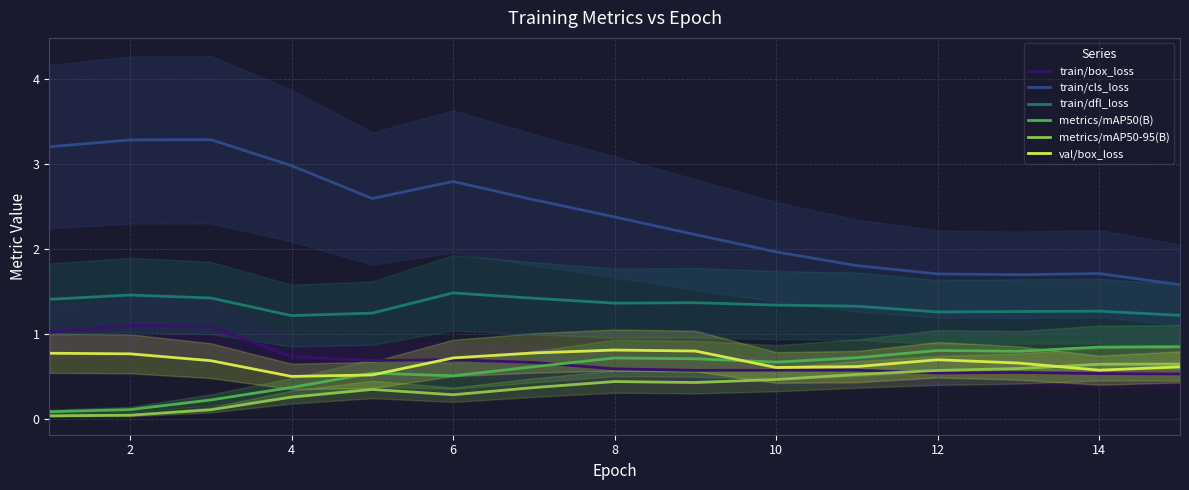

What is the sum of all metrics/mAP50(B) values?

8.5